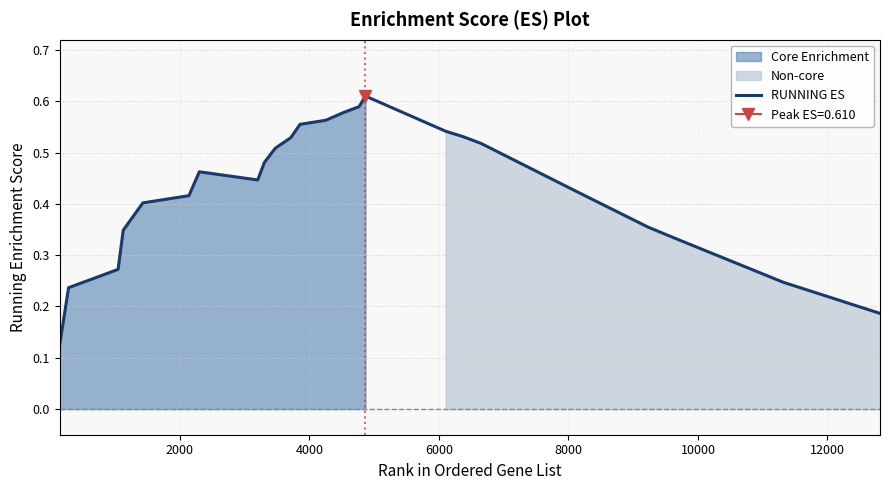

Does the chart have visible grid lines?

Yes